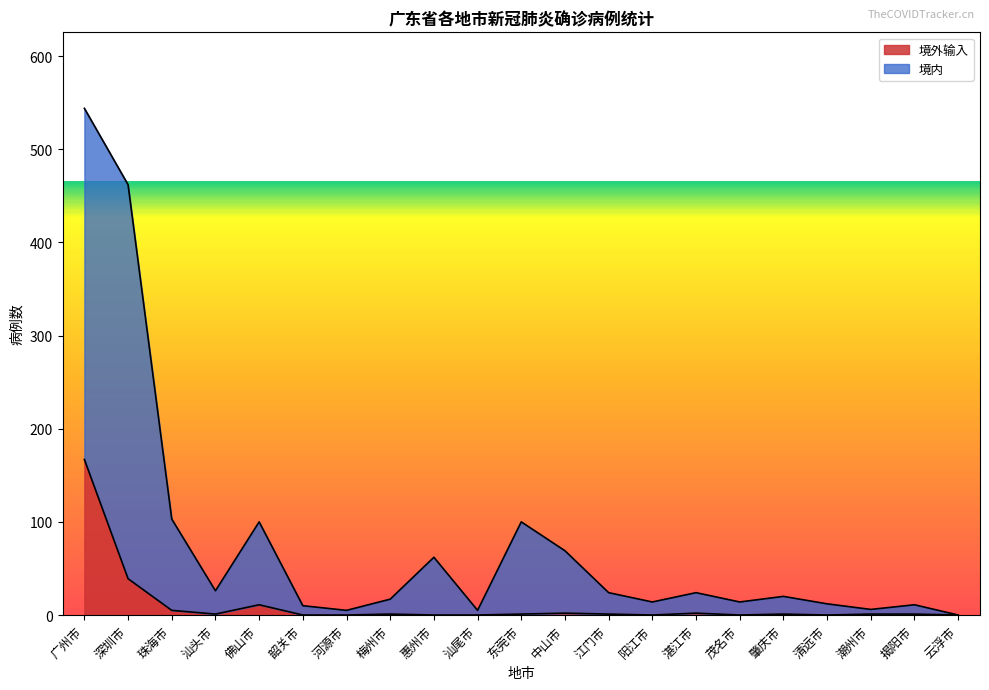

At which category does 境内 reach its first local peak?

佛山市